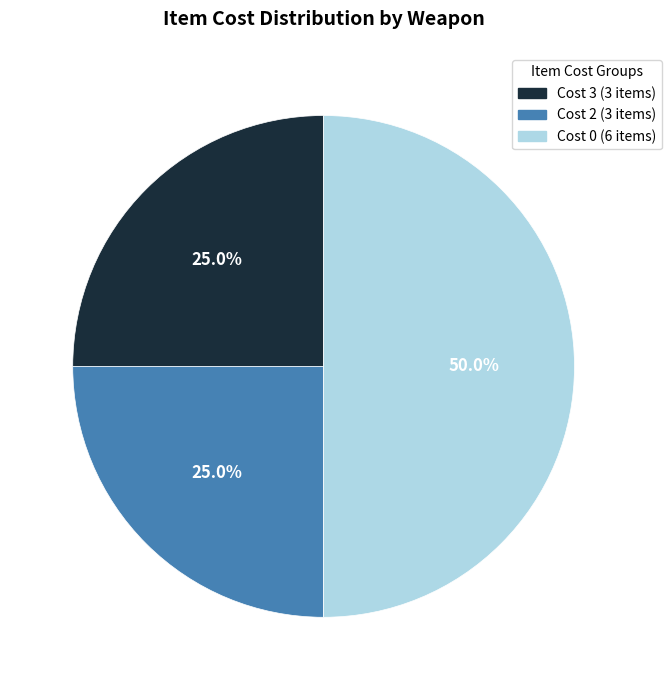

To the nearest percent, what is the average slice percentage?

33%